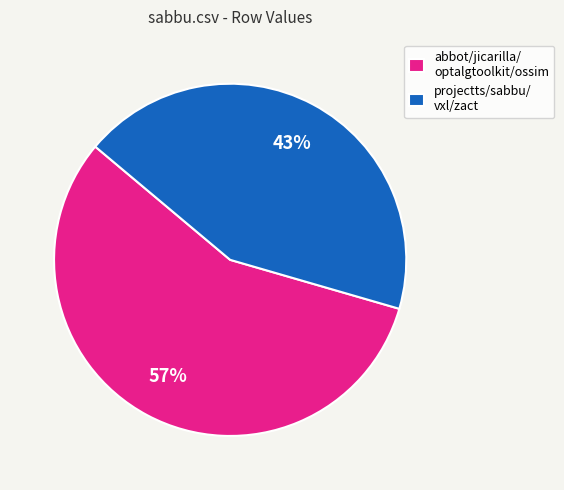

To the nearest percent, what is the average slice percentage?

50%